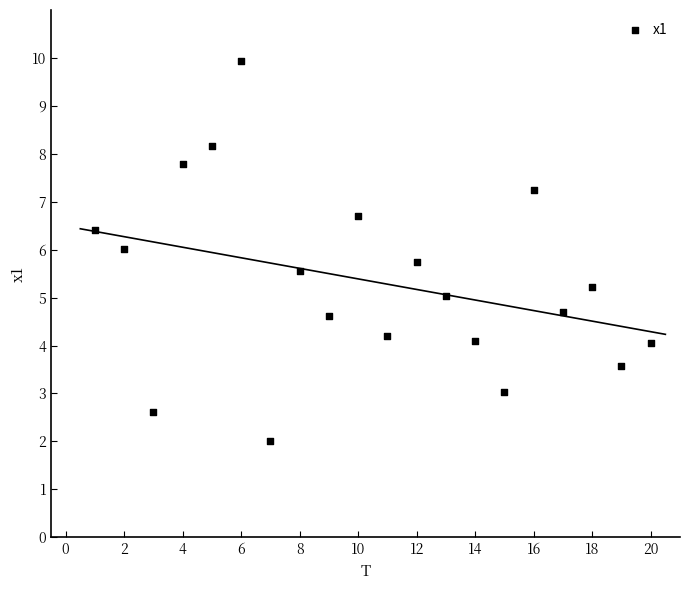

What is the range of X values (max minus min)?

19.0